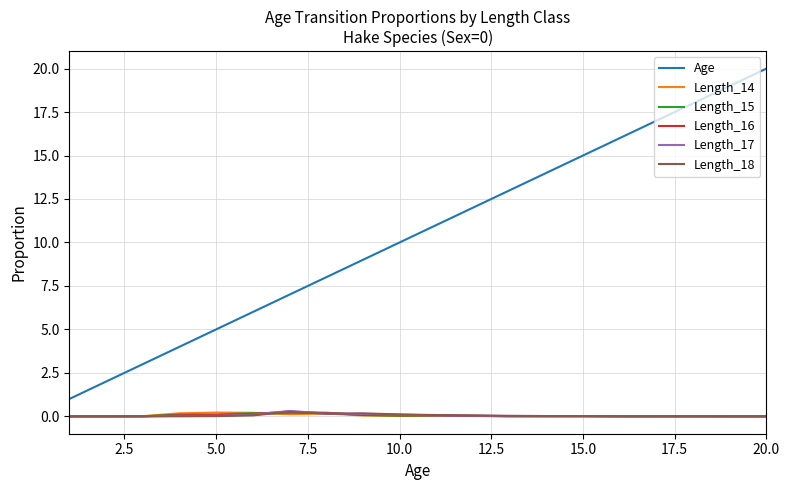

True or false: Length_18 and Age intersect in this chart.

False